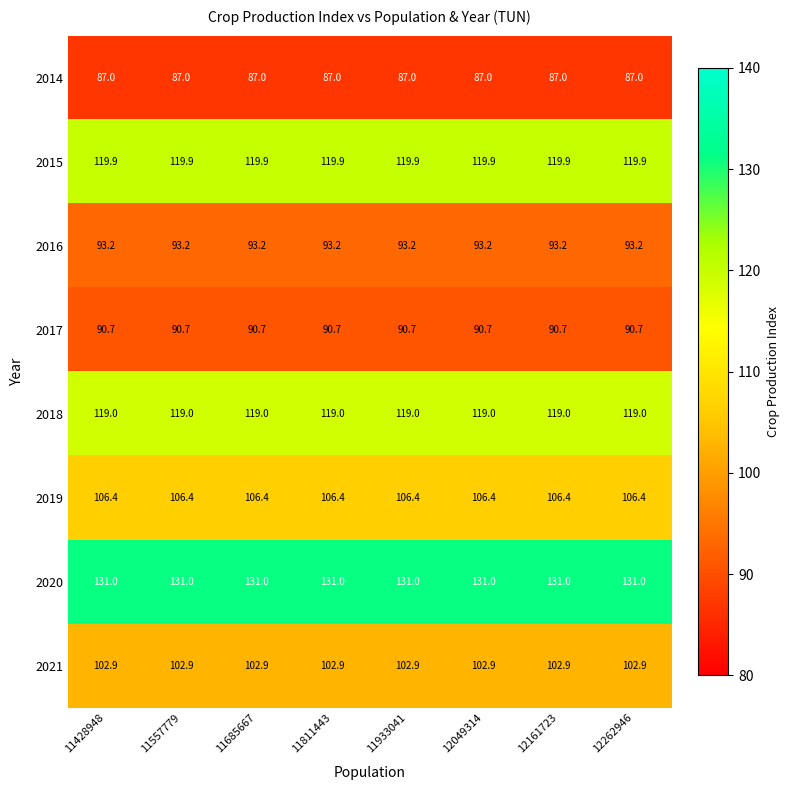

What is the approximate value of 2017 at 12049314?

90.7